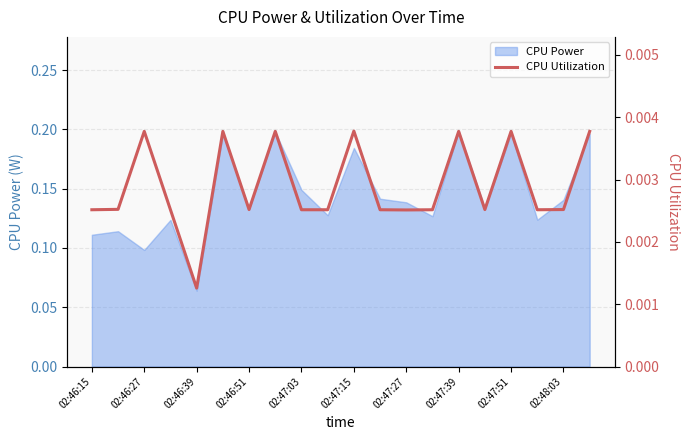

The value of CPU Power at 02:47:27 is 0.0. True or false?

False